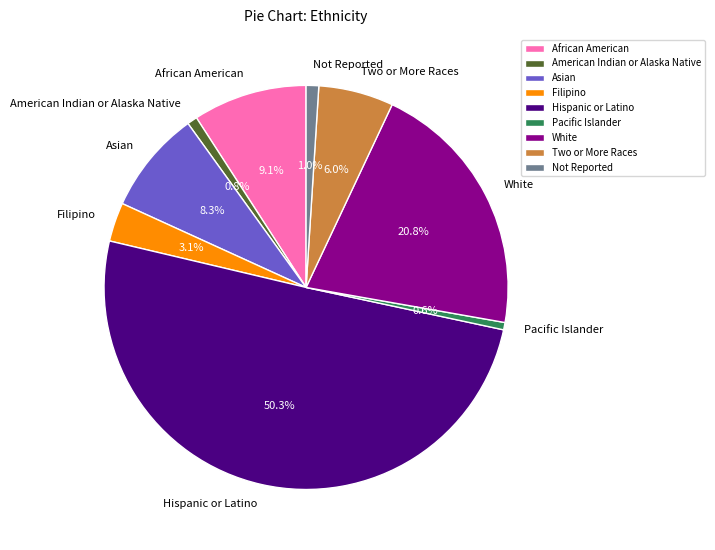

The Two or More Races slice represents 6% of the pie. True or false?

True